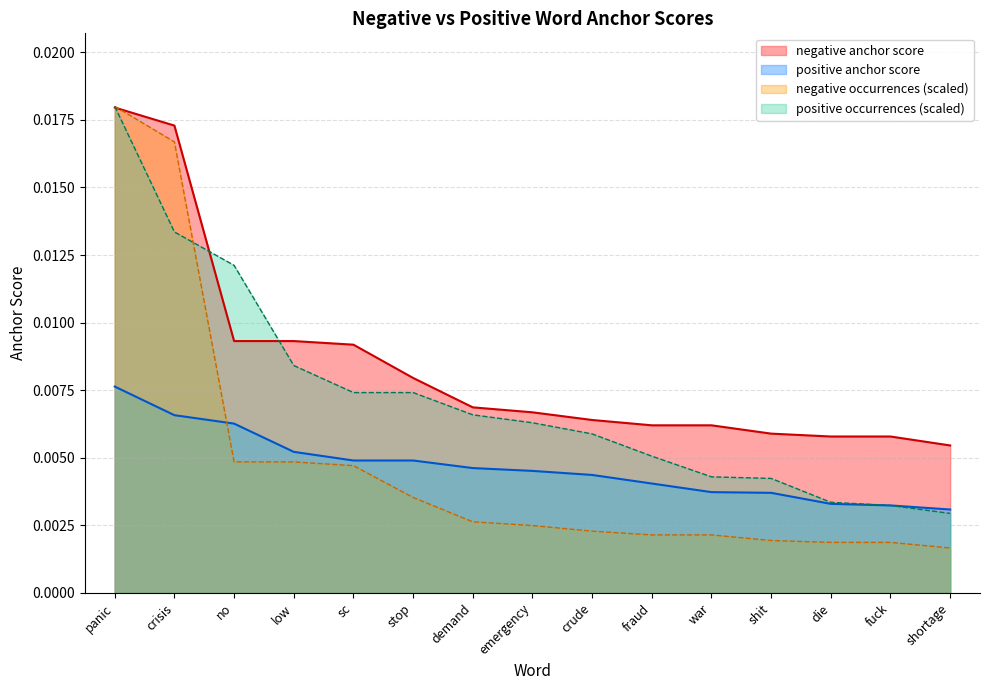

True or false: positive anchor score and negative anchor score intersect in this chart.

False